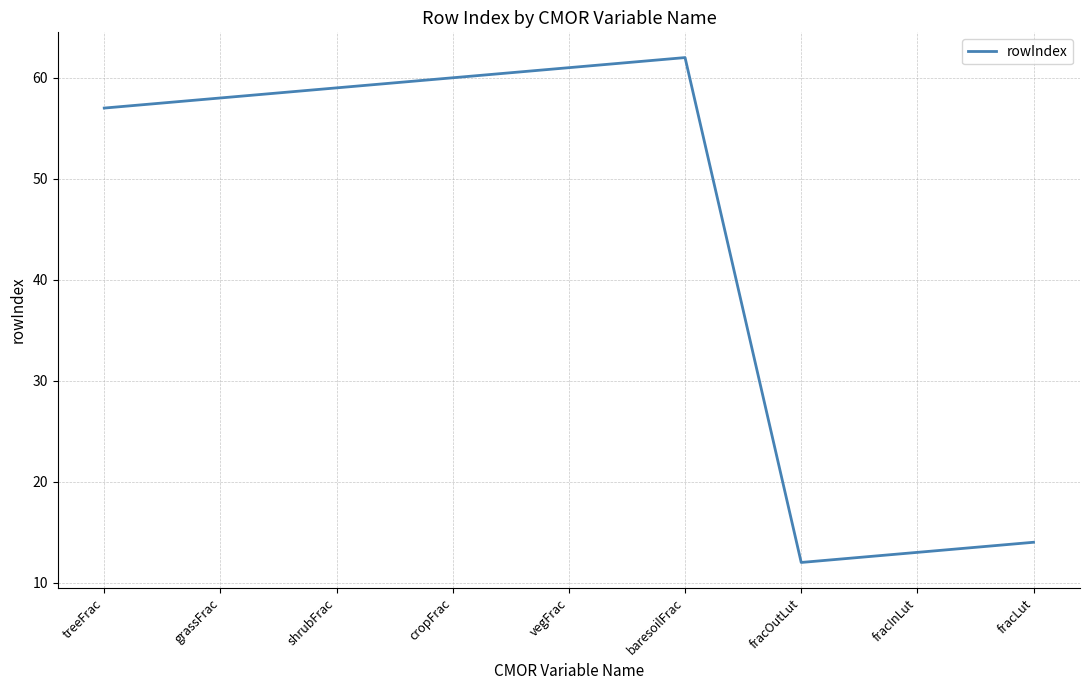

Reading right to left, what are all the values shown in this chart?

fracLut=14	fracInLut=13	fracOutLut=12	baresoilFrac=62	vegFrac=61	cropFrac=60	shrubFrac=59	grassFrac=58	treeFrac=57